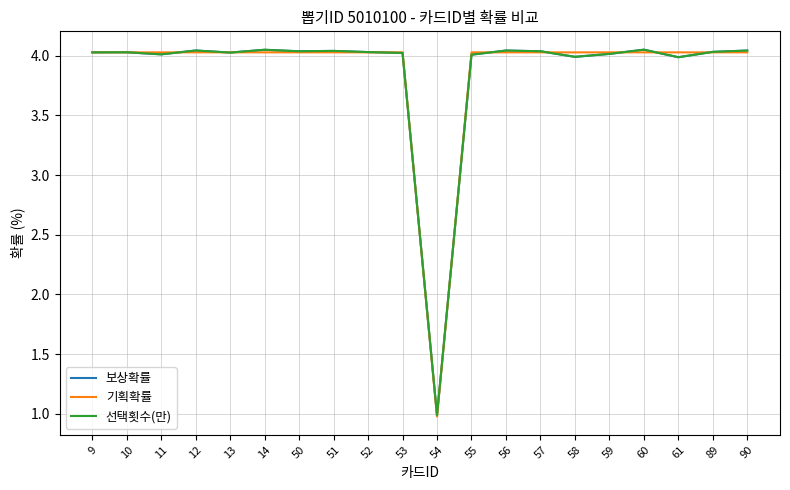

Is this an area chart (filled region under the line)?

No